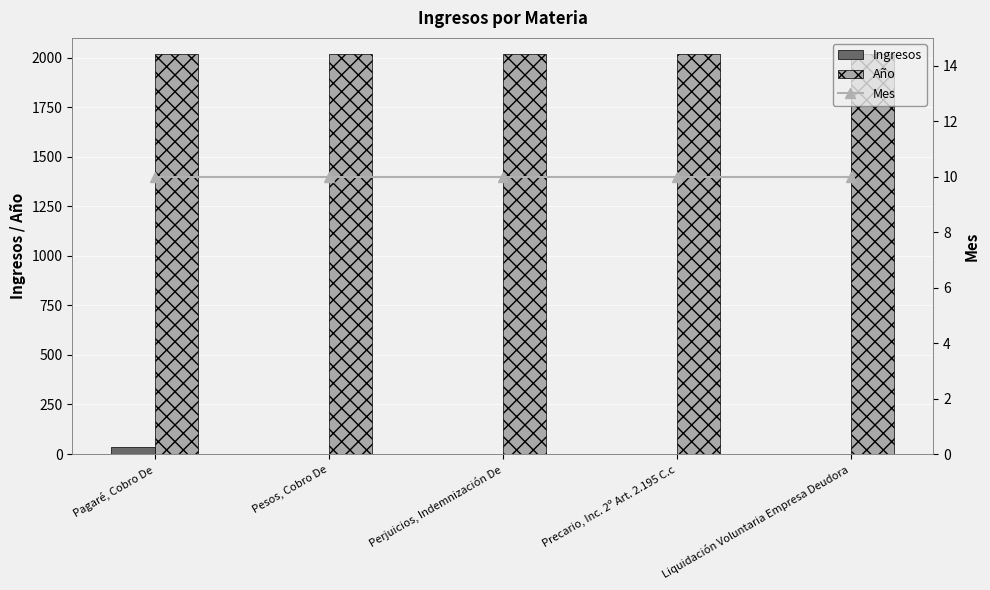

Which category has the highest value across all series?

Pagaré, Cobro De